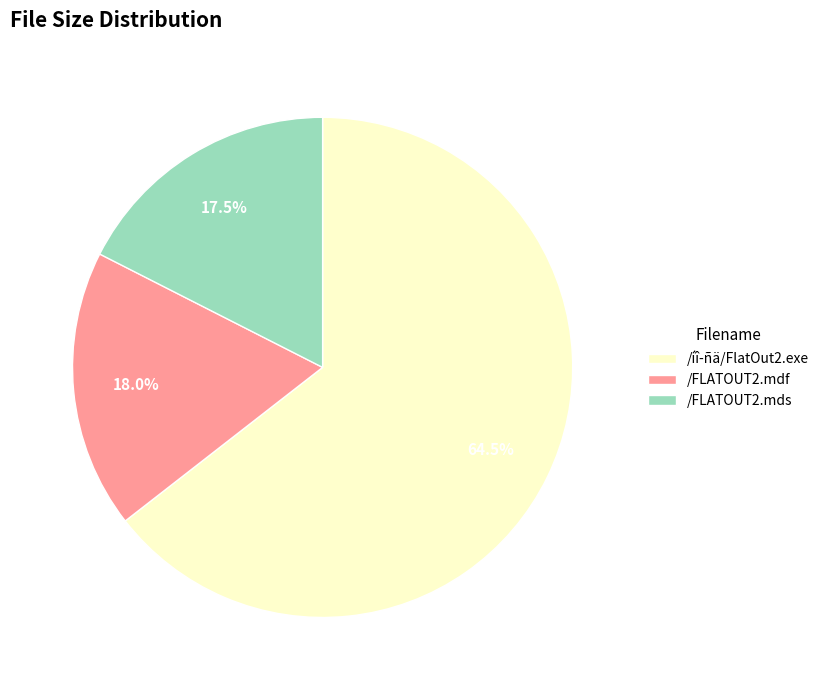

What is the largest slice in the pie chart?

/íî-ñä/FlatOut2.exe